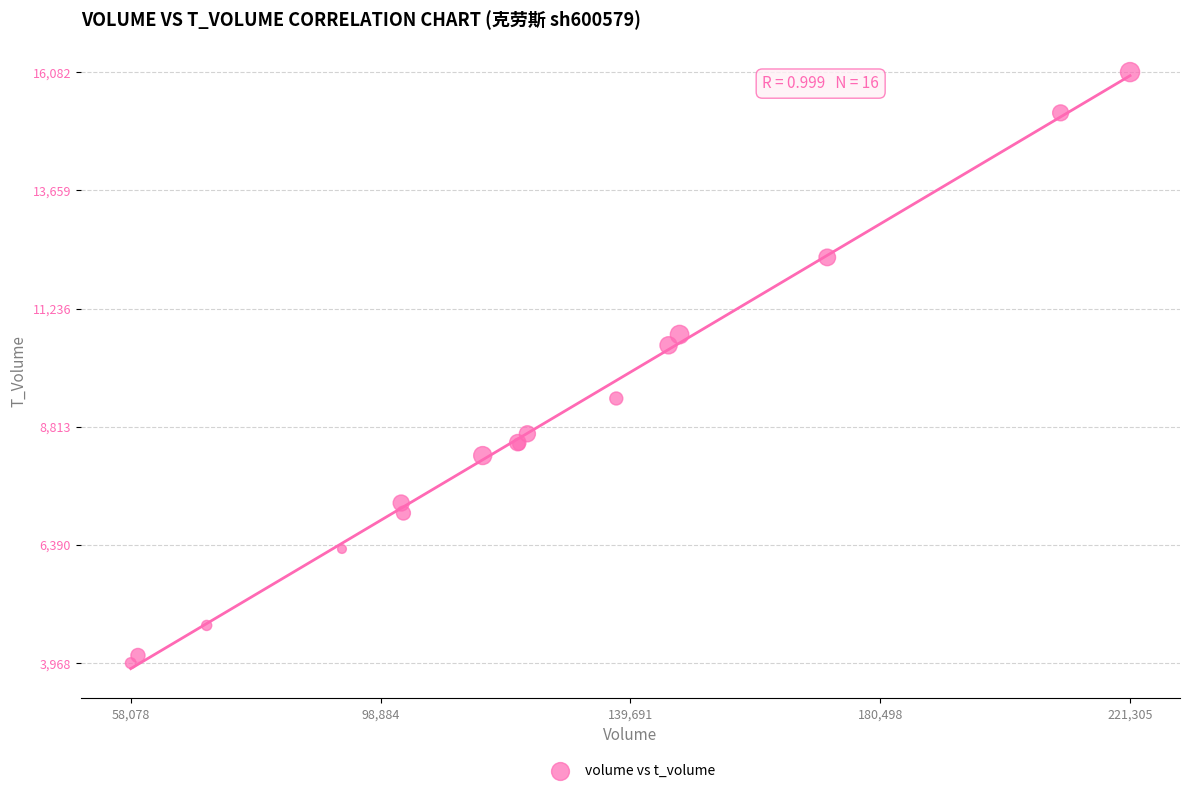

What Y value in the scatter plot is closest to 10025?

10482